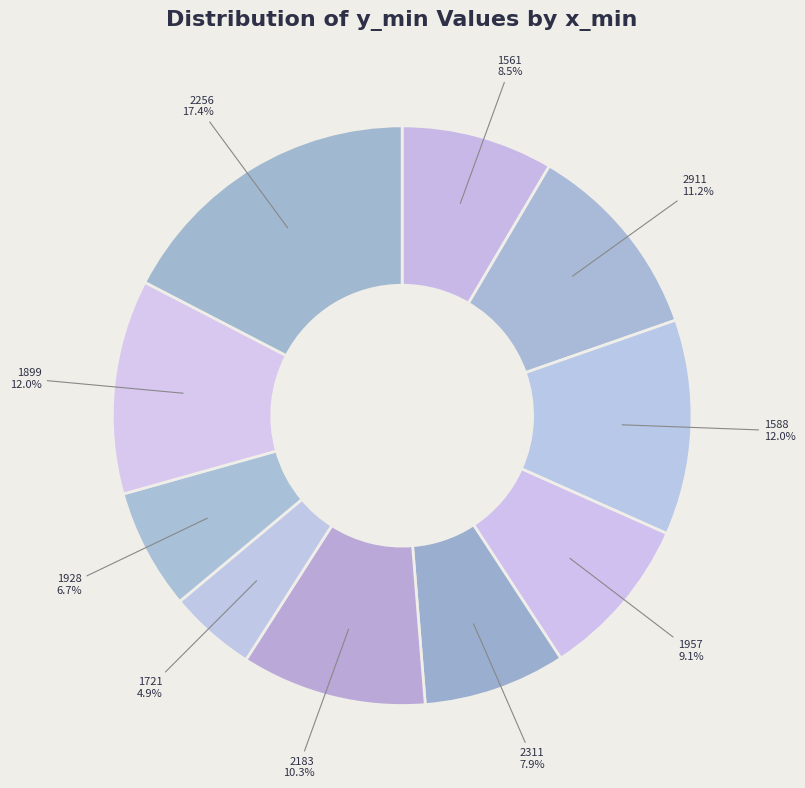

How many slices are in this pie chart?

10